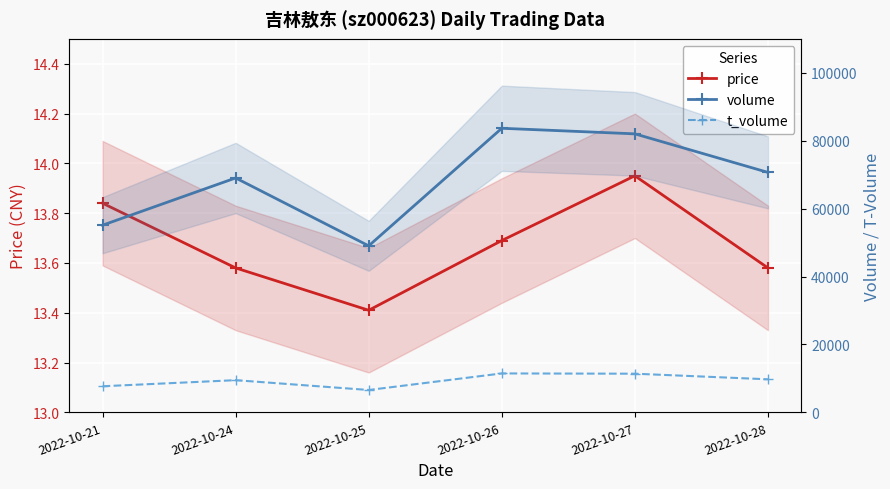

Count the number of data series in this chart.

3